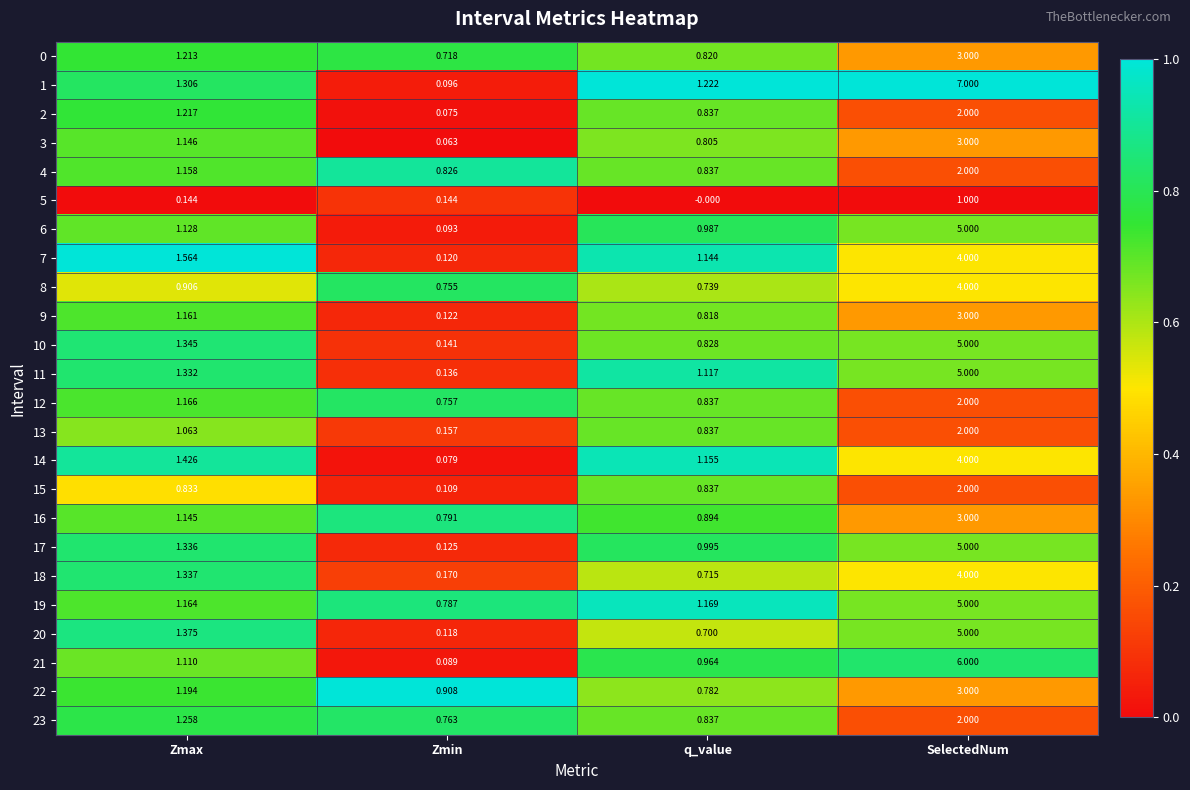

What is the spread (max minus min) of values at SelectedNum?

6.0